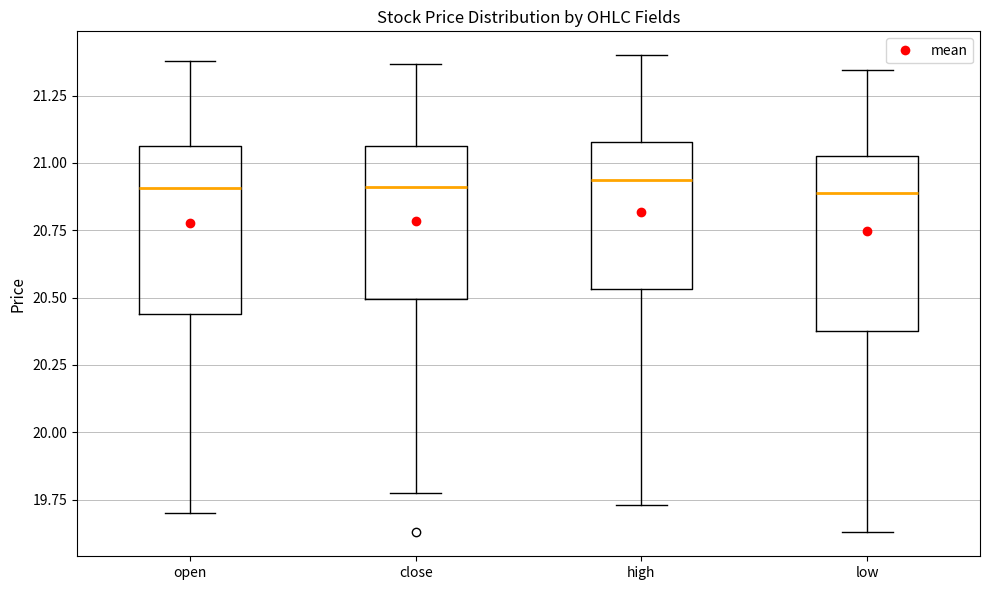

Where is the upper edge of the box for high on the y-axis? The values are not printed on the chart, so give them approximately, as read against the axis.

21.10